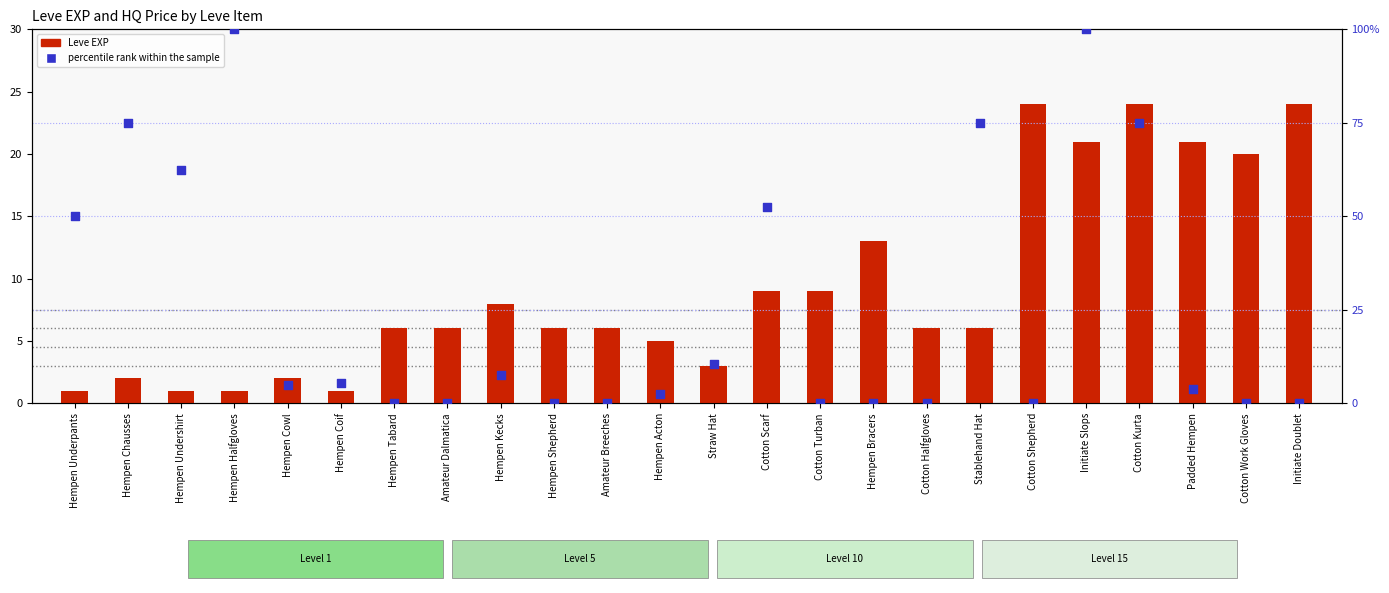

What is the total value across all series at Hempen Undershirt?

63.5